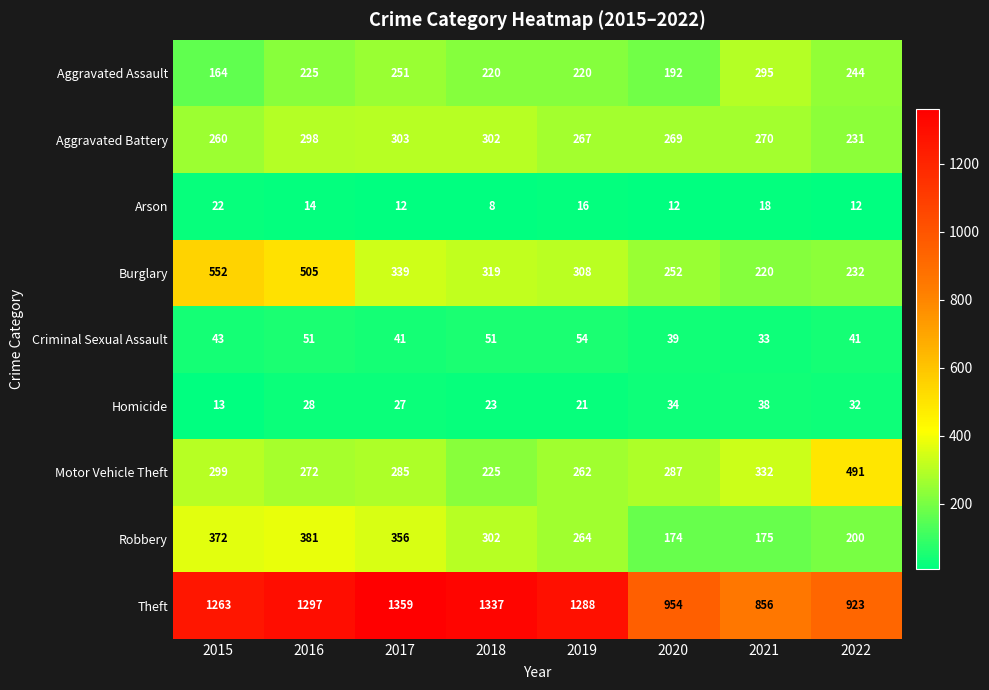

True or false: Aggravated Battery has a value of 403 at 2020.

False